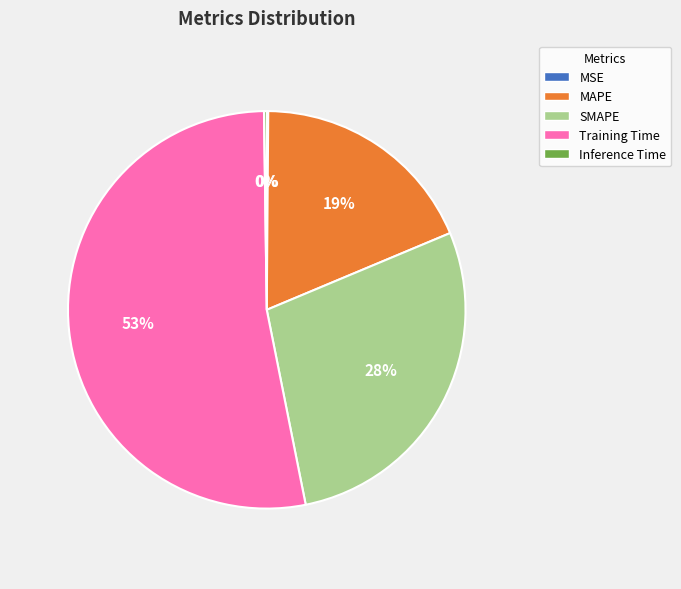

True or false: MAPE accounts for 19% of the total.

True